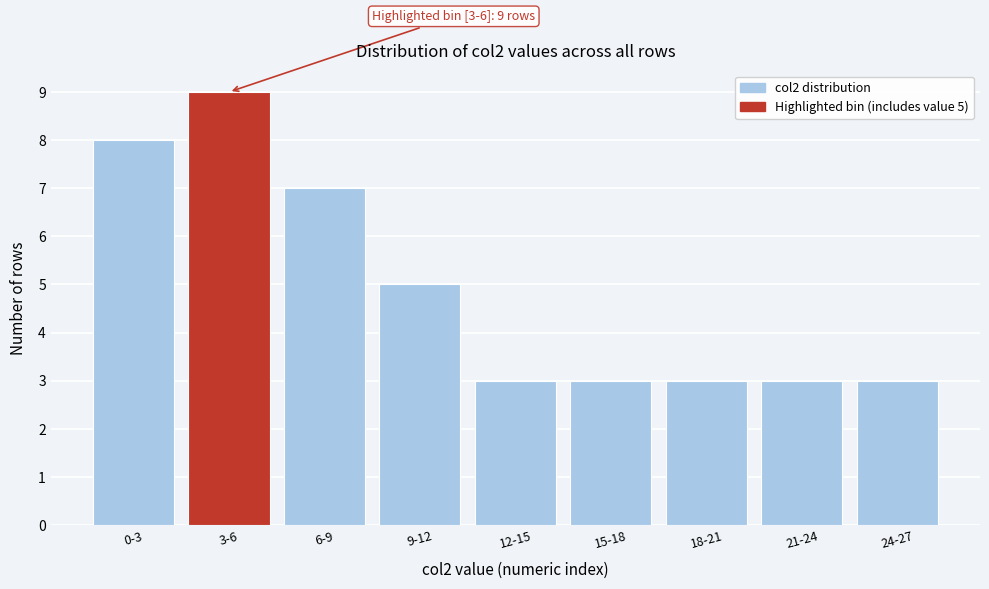

Reading right to left, list all the values displayed in this chart.

24-27=3	21-24=3	18-21=3	15-18=3	12-15=3	9-12=5	6-9=7	3-6=9	0-3=8